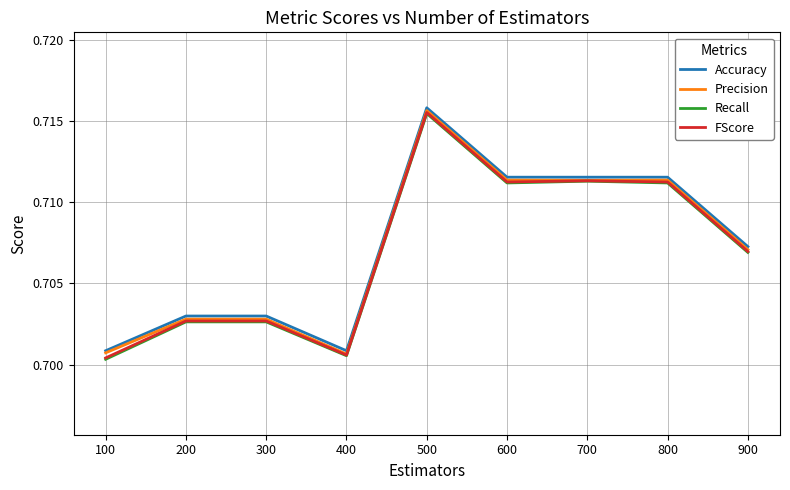

Does the chart display data point markers on the line(s)?

No